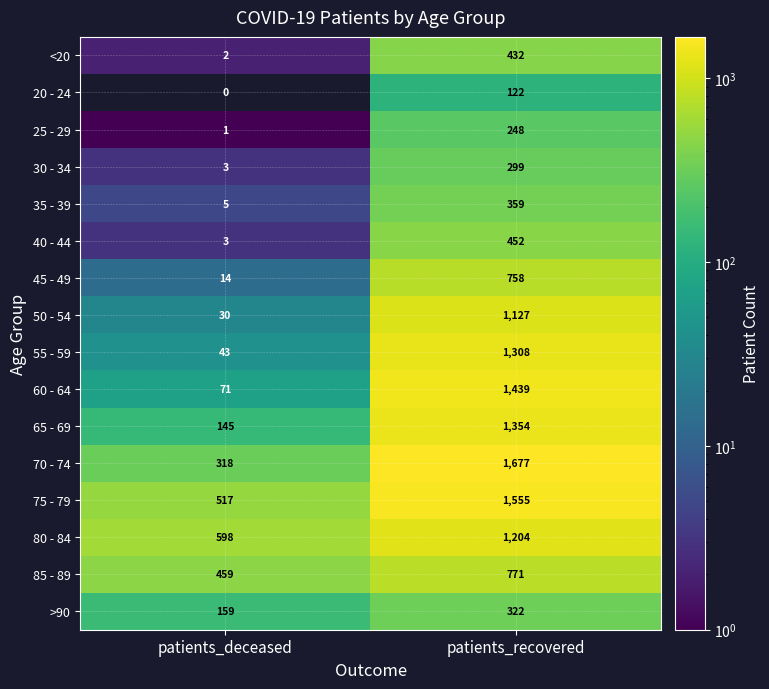

What is the sum of the 45 - 49 values at patients_recovered and patients_deceased?

772